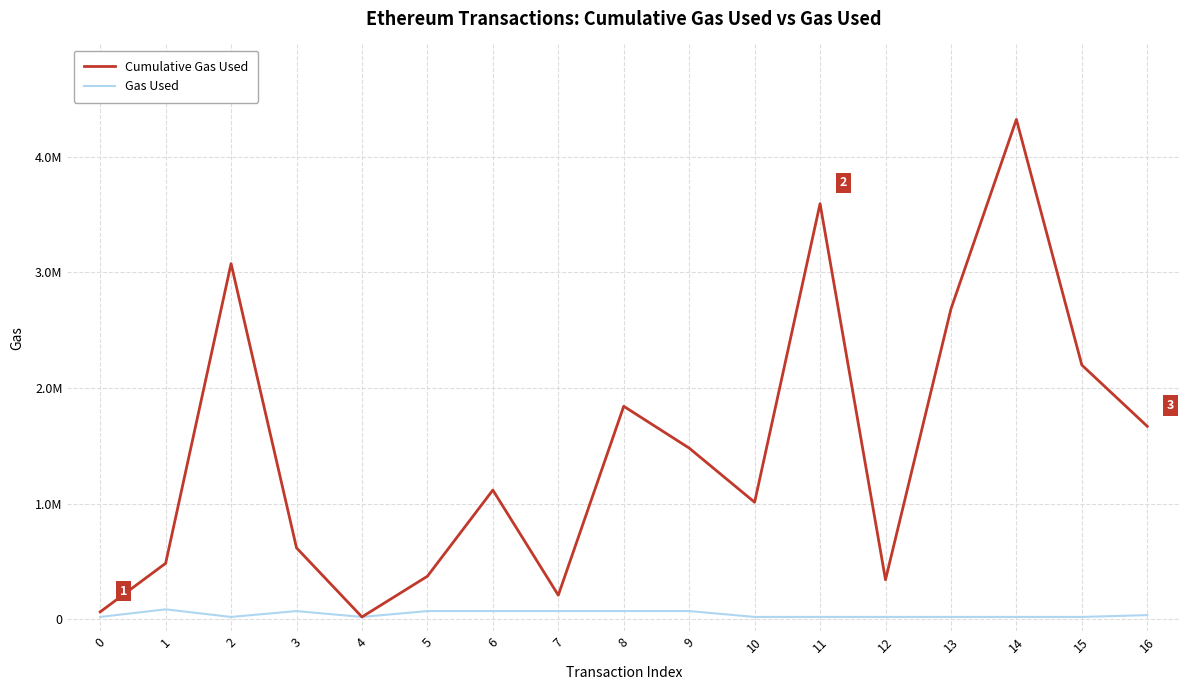

In Gas Used, how many points are lower than both neighbors (excluding endpoints)?

2